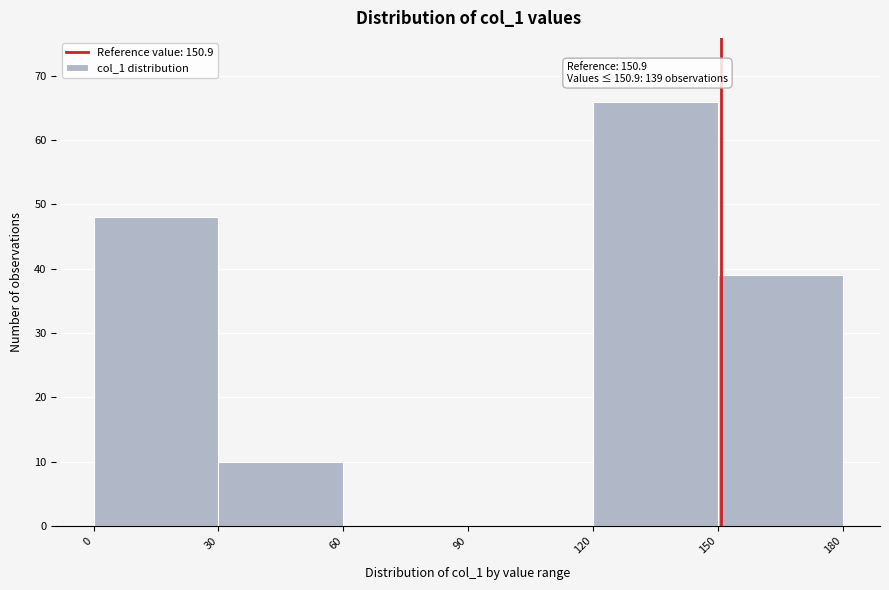

Which range on the x-axis has the tallest bar?

120 to 150